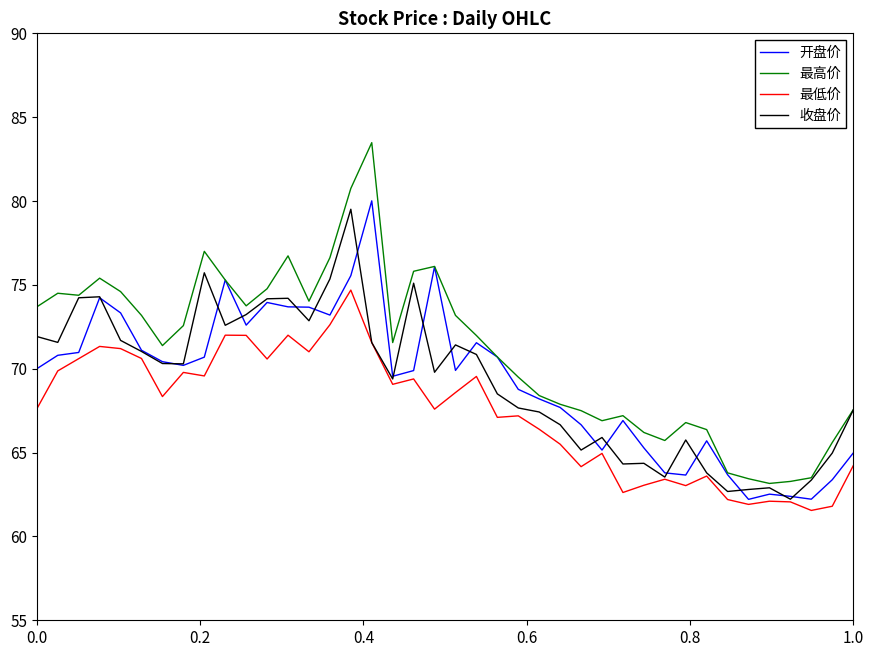

What is the maximum value for 最低价?

74.7